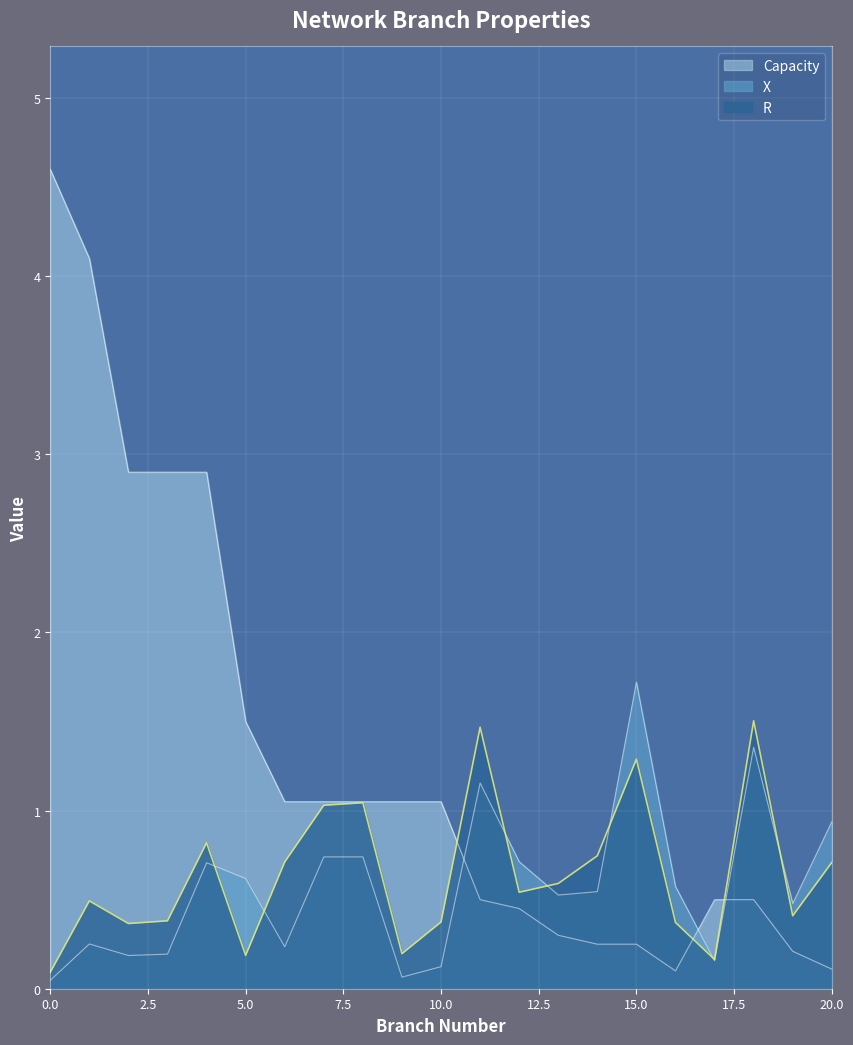

What is the value of the X point at the 12th from the left?

1.2